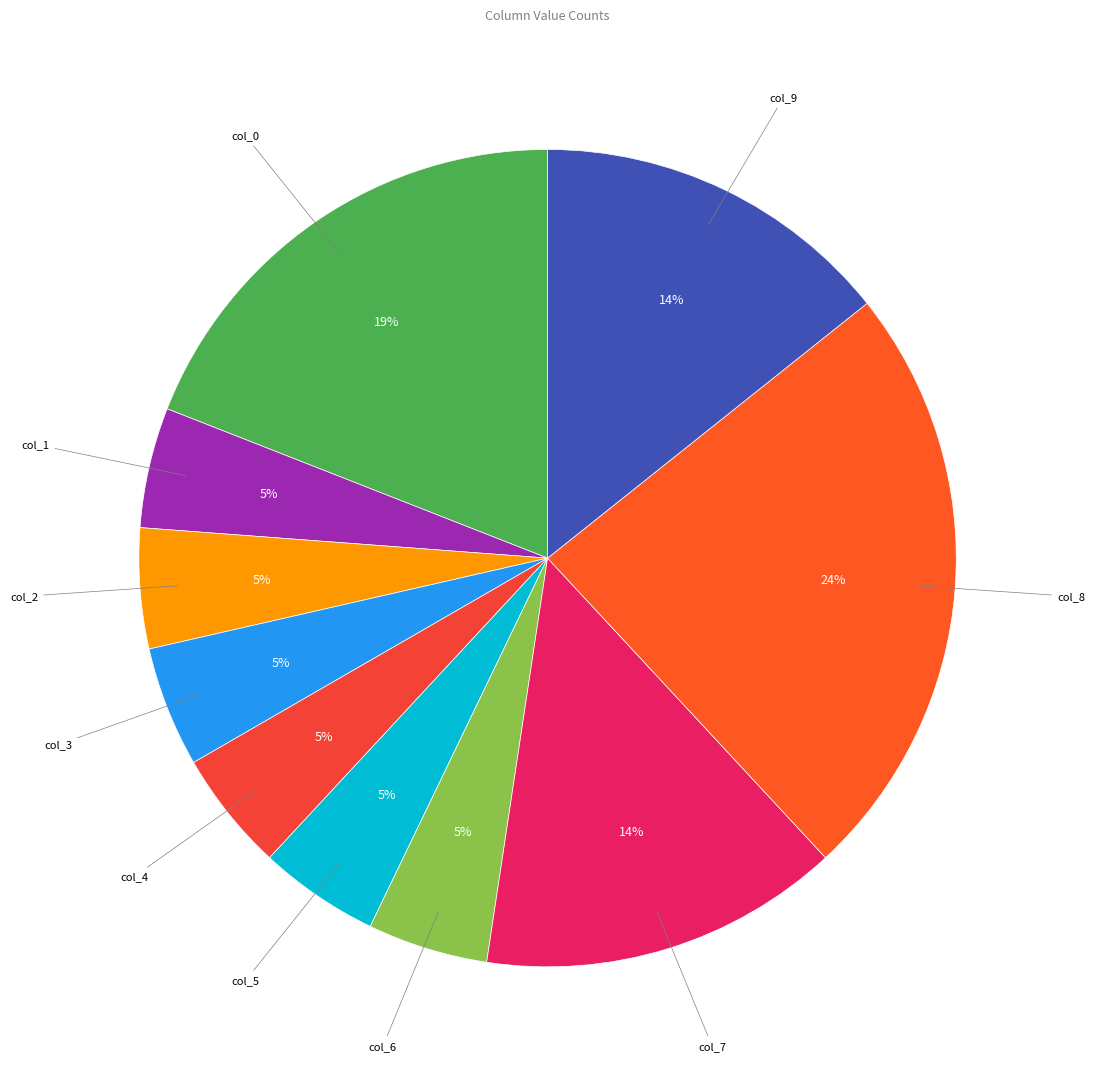

Which slice is the largest?

col_8